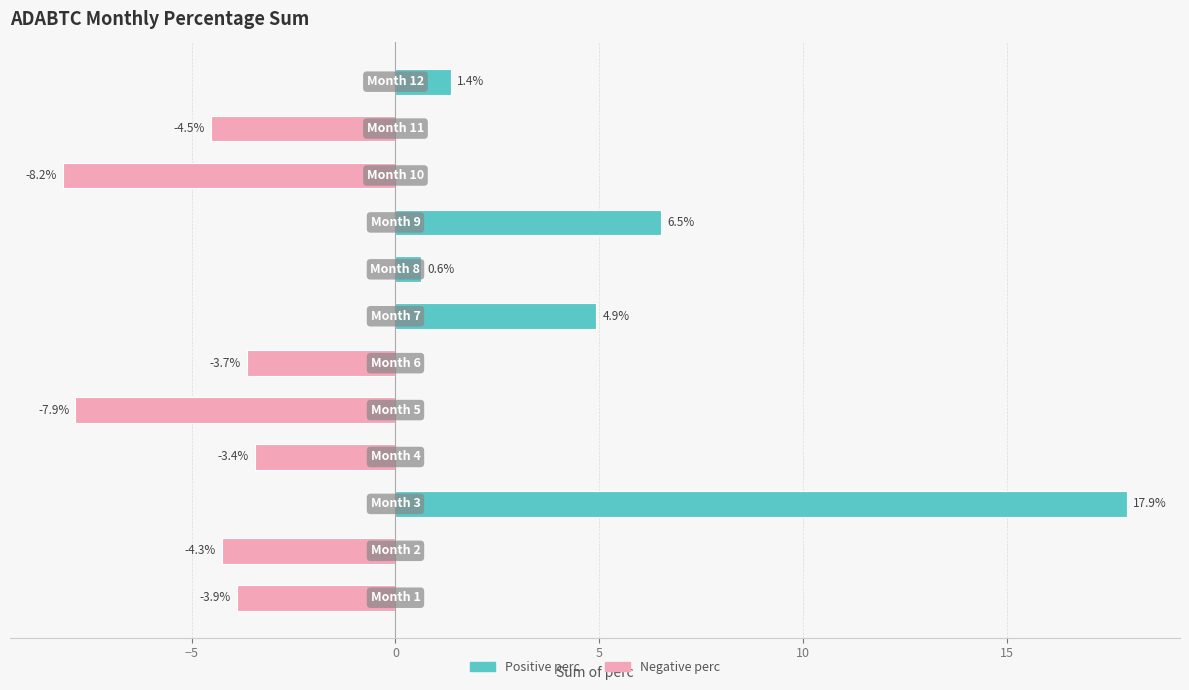

What is the difference between the maximum and minimum values?

26.1